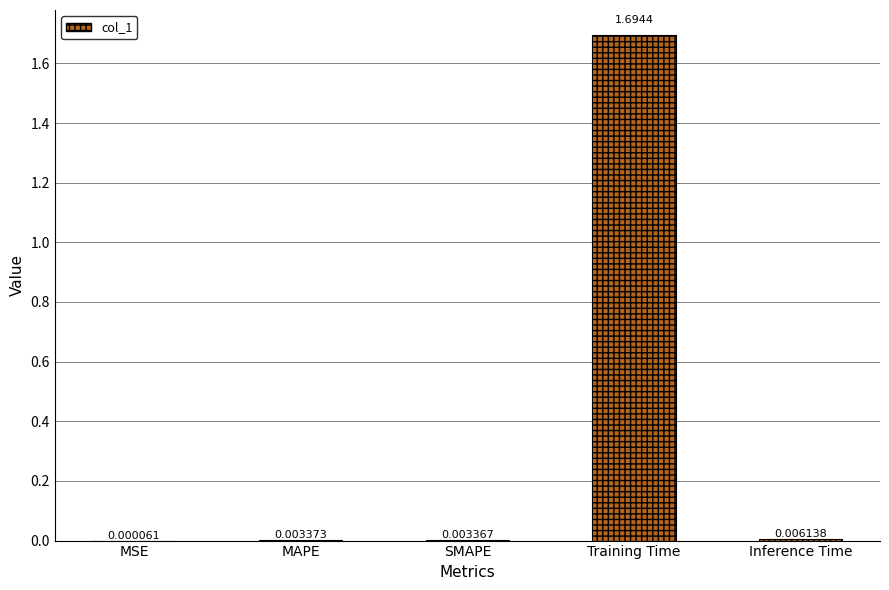

Where is the data nearest to the value 0?

MSE